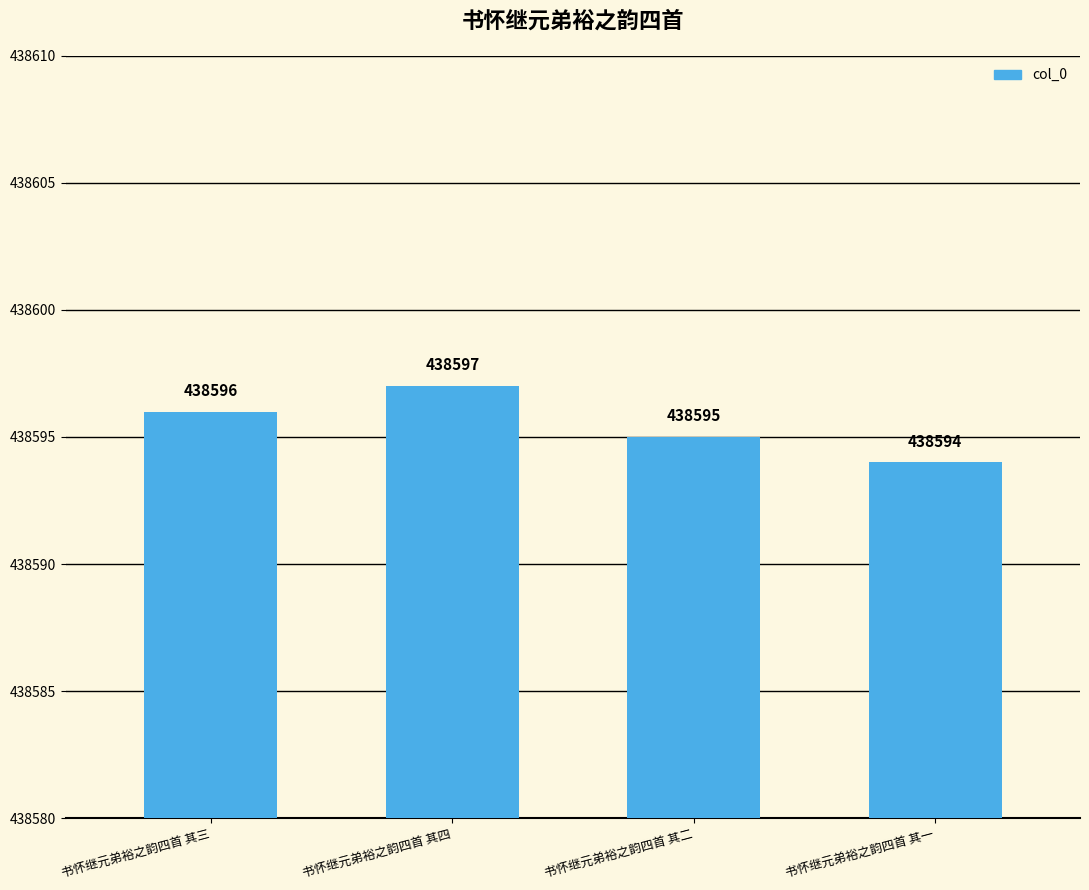

What value does the data have at 书怀继元弟裕之韵四首 其四?

438597